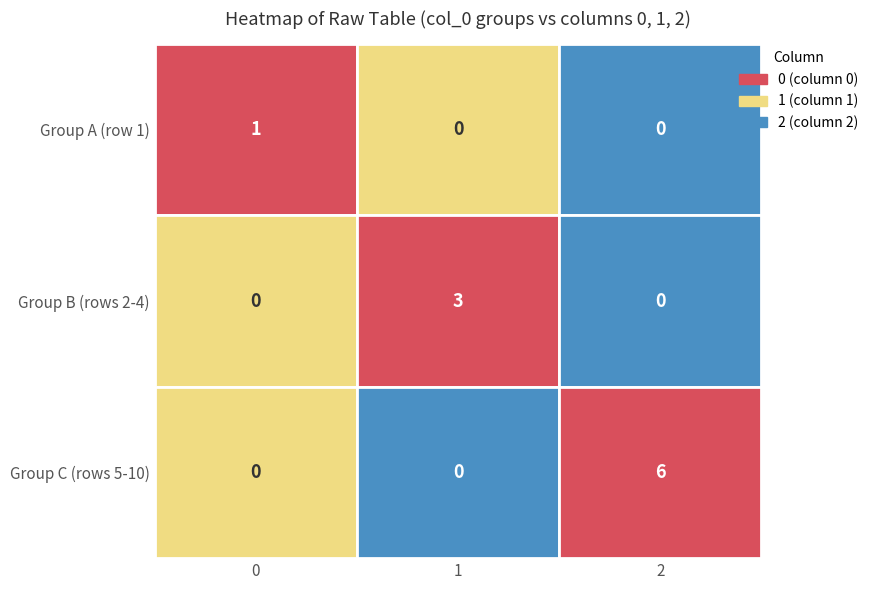

Count the 2 values in the range 0 to 1.

3